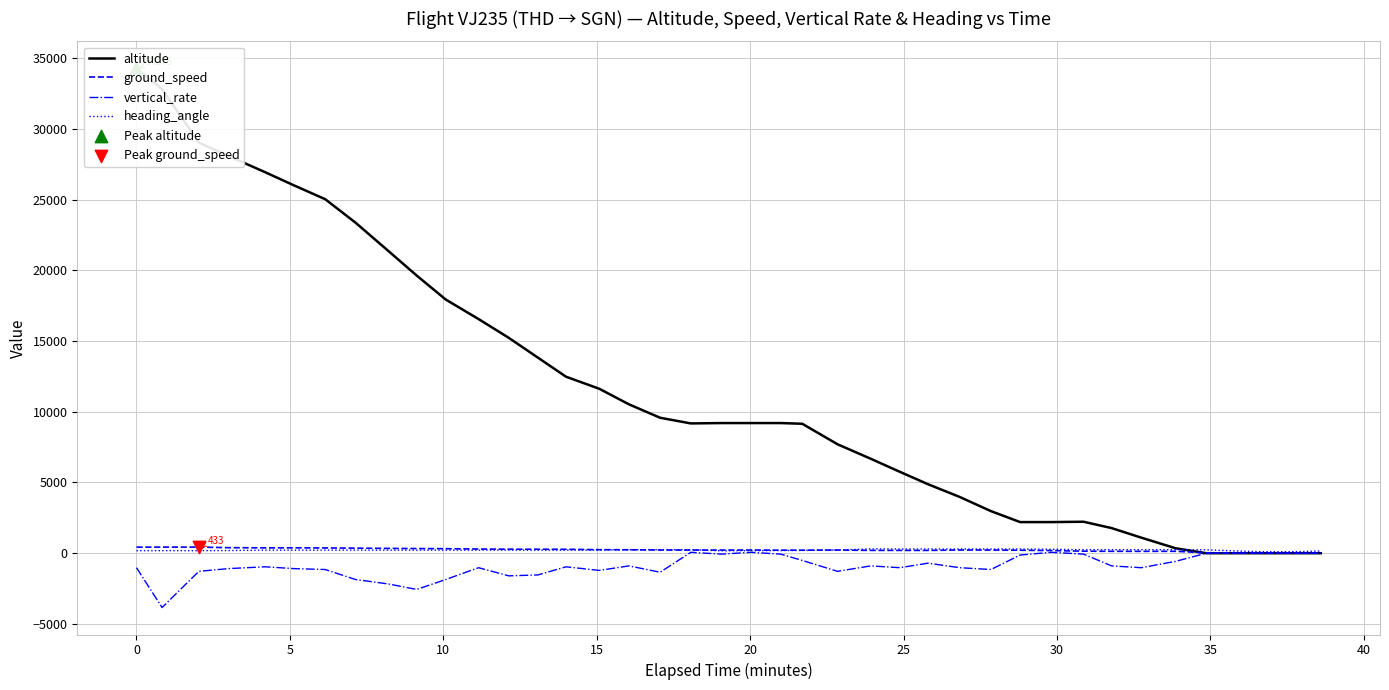

Which series contains the lowest Y value?

vertical_rate